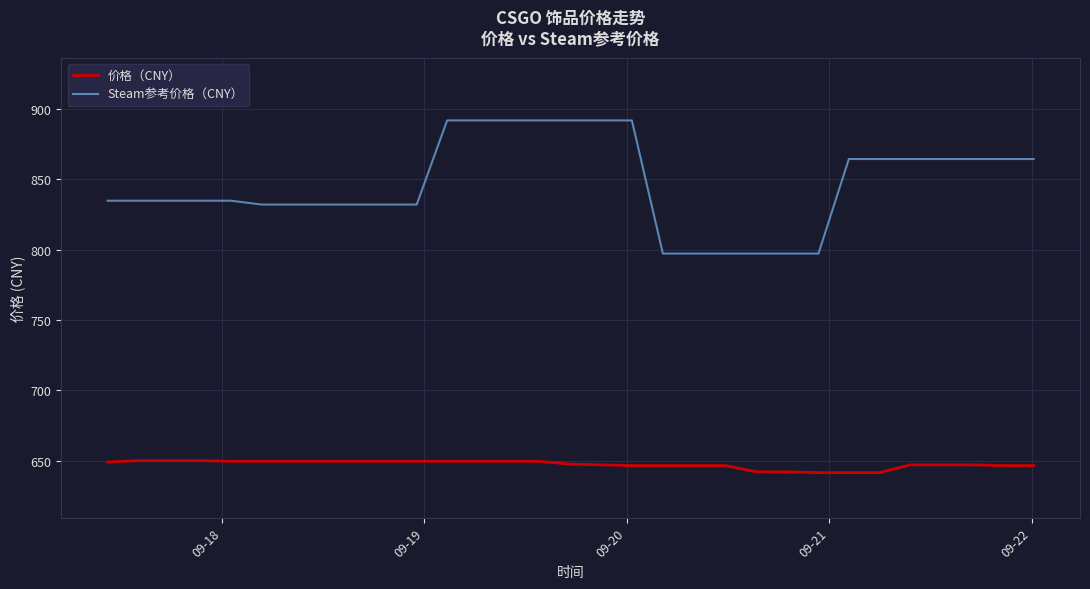

Which series has the largest total across all categories?

Steam参考价格（CNY）